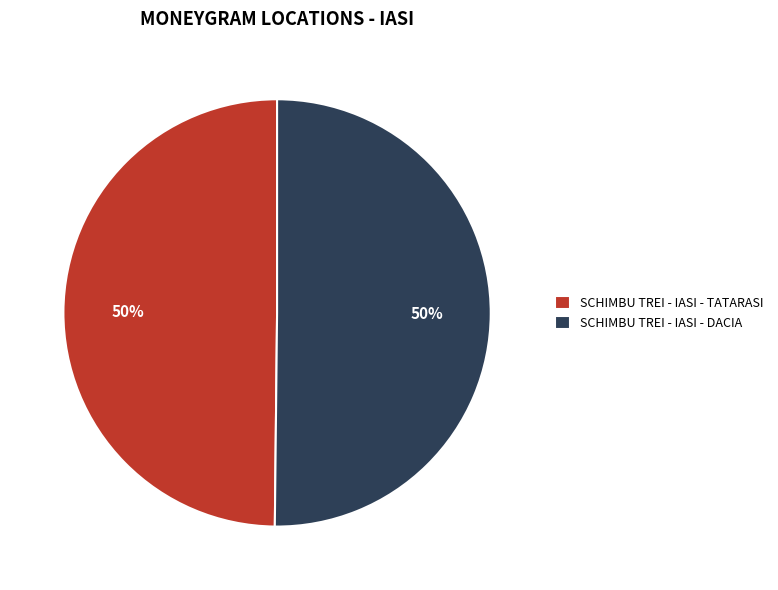

What is the ratio of the value at SCHIMBU TREI - IASI - TATARASI to the value at SCHIMBU TREI - IASI - DACIA?

1.0